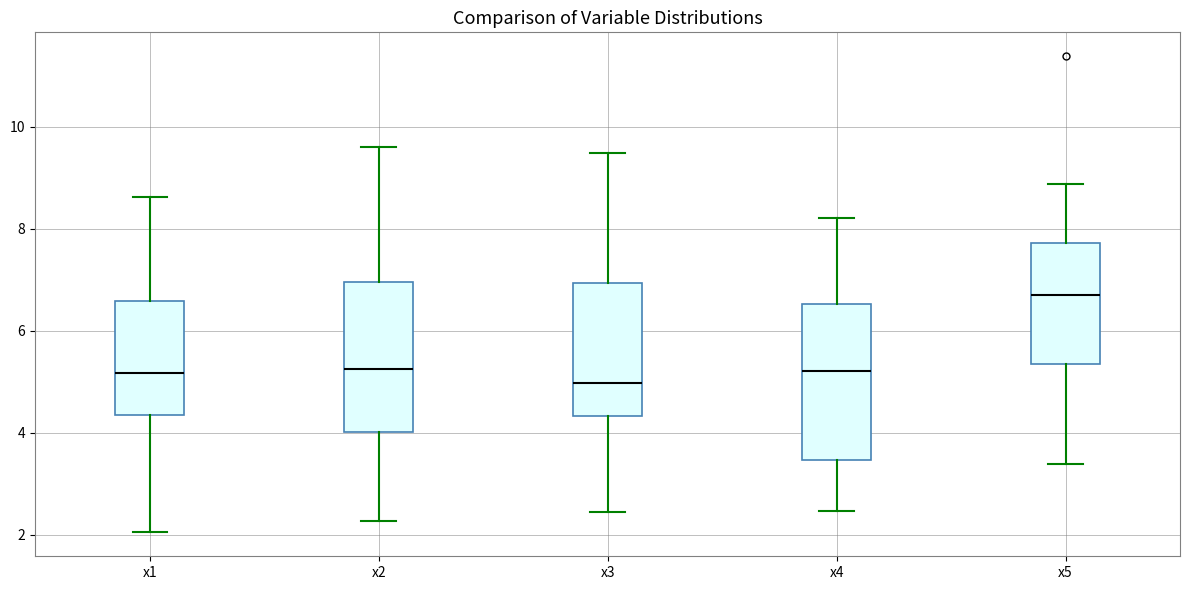

Reading left to right, read every box against the y-axis: the position of its median line, the range the box covers, and the ends of its whiskers. The values are not printed on the chart, so give them approximately, as read against the axis.

x1: median 5.2, box 4.4 to 6.6, whiskers 2.0 to 8.6
x2: median 5.2, box 4.0 to 7.0, whiskers 2.2 to 9.6
x3: median 5.0, box 4.4 to 7.0, whiskers 2.4 to 9.4
x4: median 5.2, box 3.4 to 6.6, whiskers 2.4 to 8.2
x5: median 6.6, box 5.4 to 7.8, whiskers 3.4 to 8.8